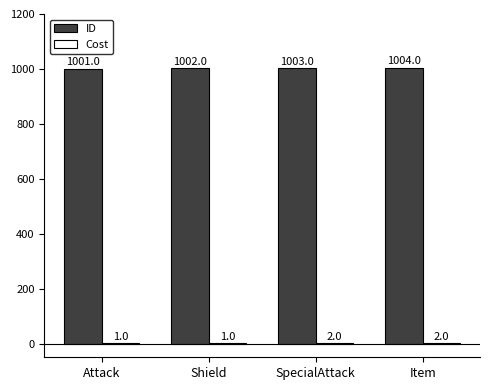

What is the sum of the ID values at SpecialAttack and Attack?

2004